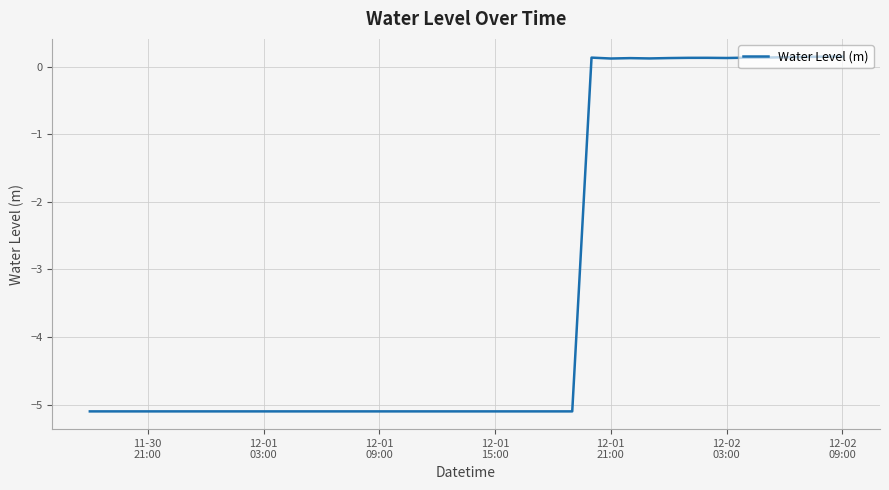

Count the number of values greater than -5.

14